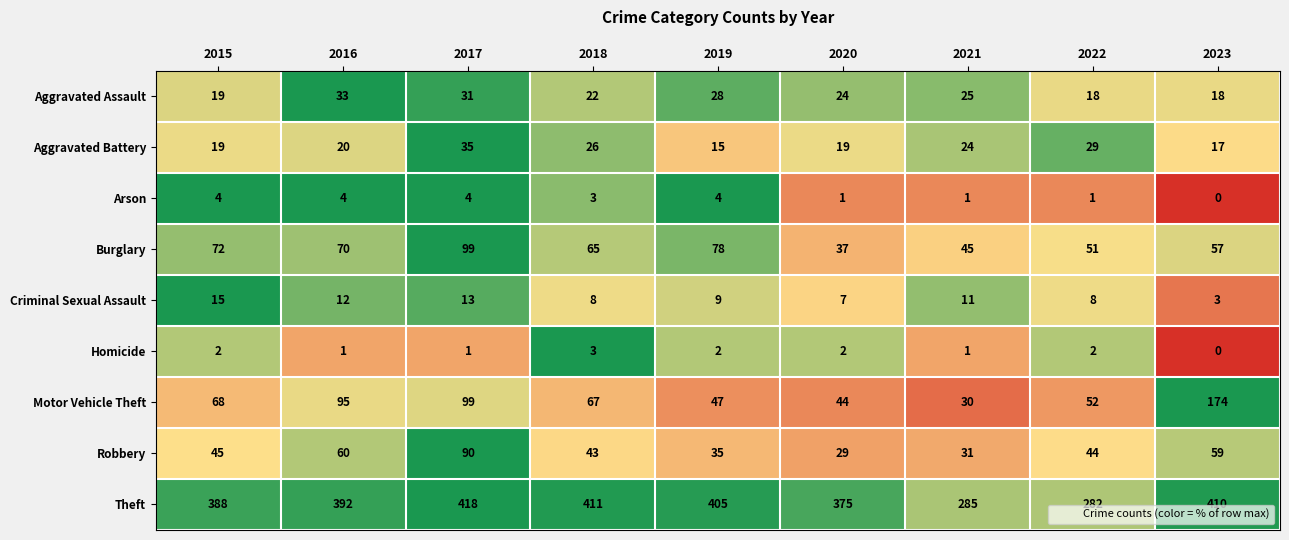

What value does the Criminal Sexual Assault series have at 2016, to the nearest 10?

10